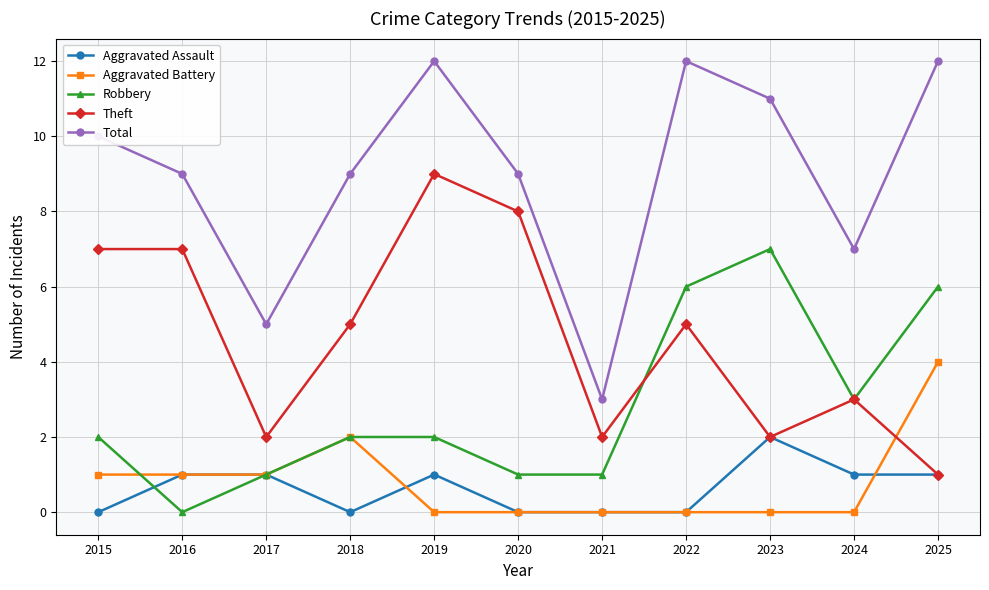

The Robbery series shows 4 at 2025. True or false?

False